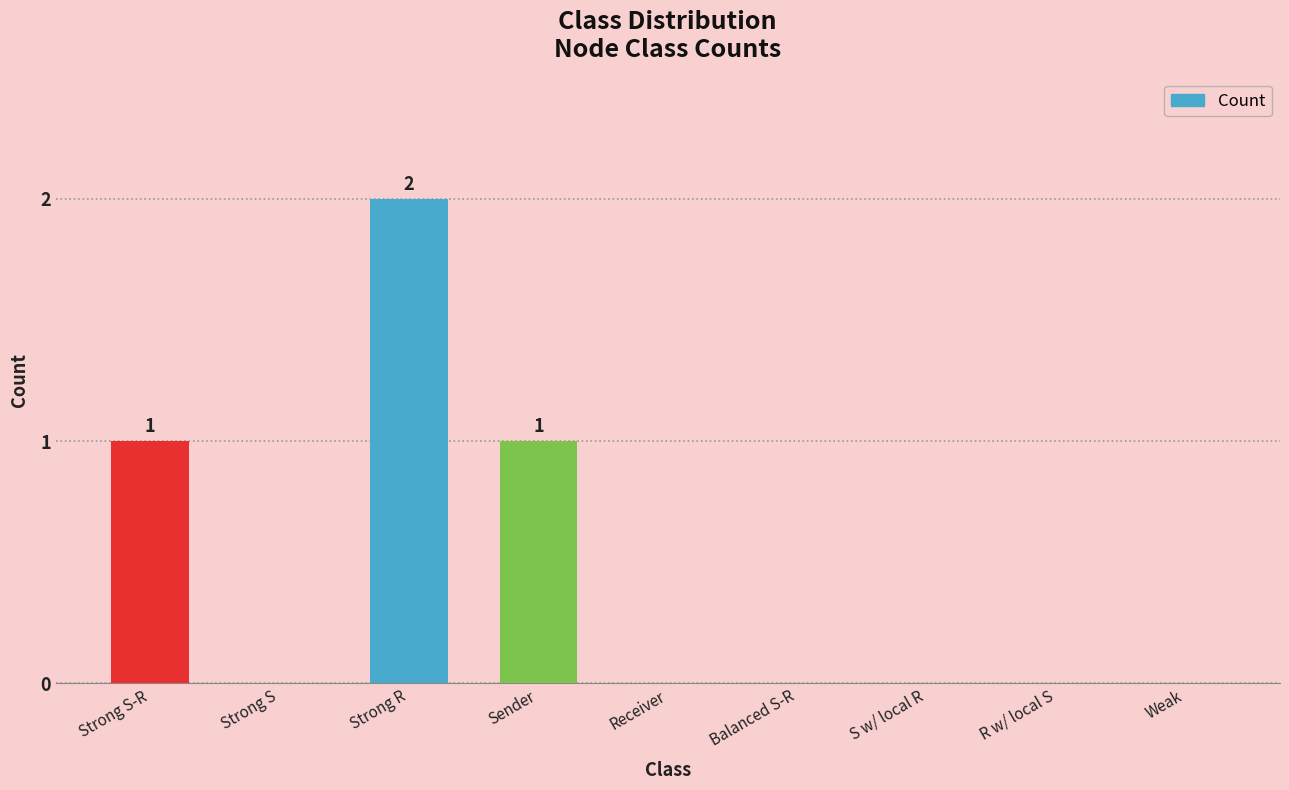

Reading left to right, transcribe all the data shown in this chart.

1	0	2	1	0	0	0	0	0